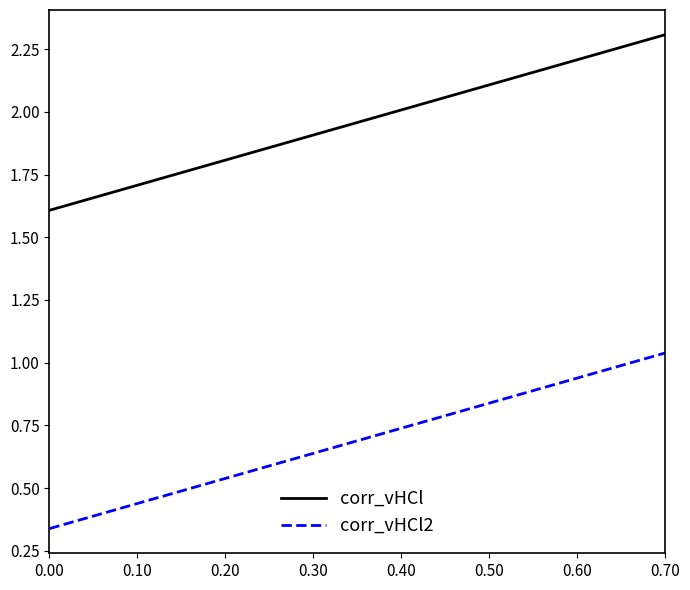

Rank the series by their average value, from lowest to highest.

corr_vHCl2, corr_vHCl